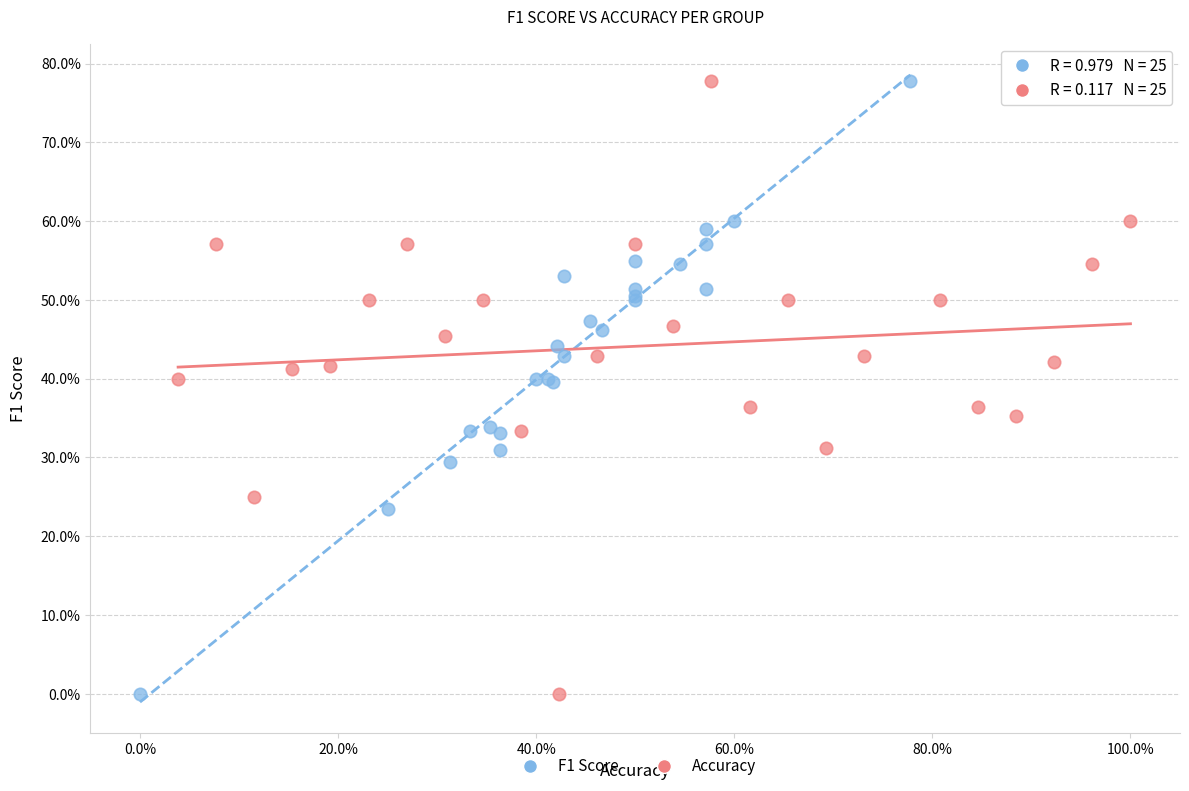

What are all the series names shown in the legend?

F1 Score, Accuracy